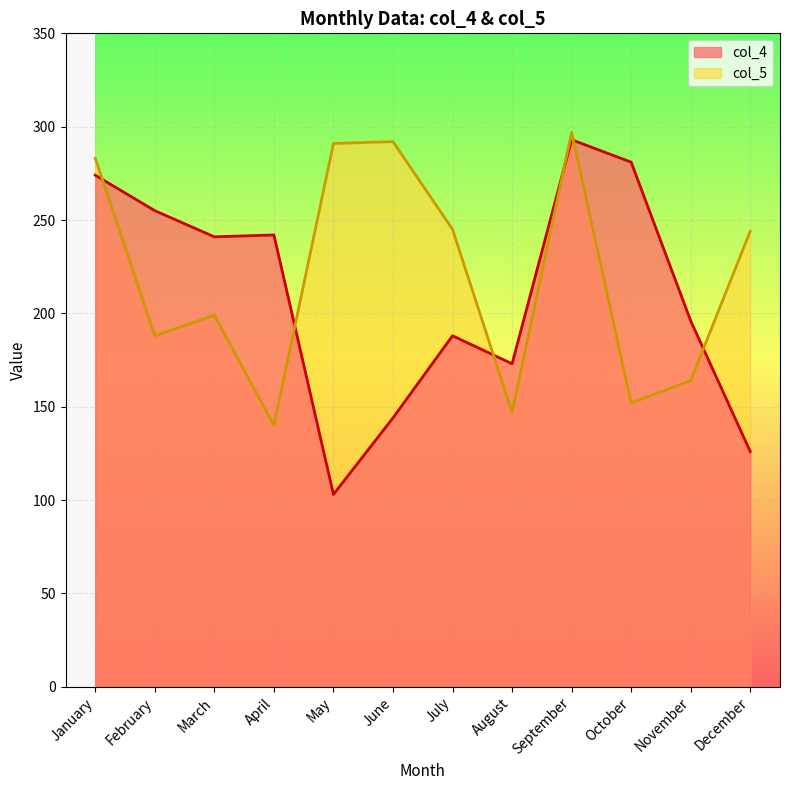

True or false: col_4 has a value of 146 at May.

False